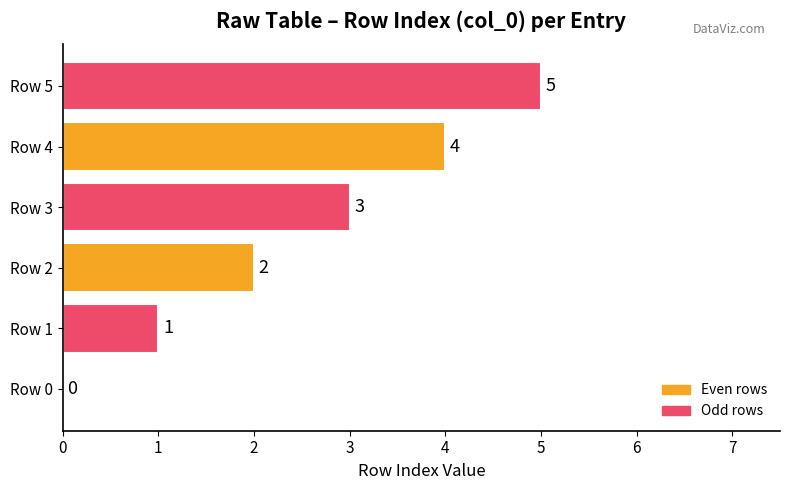

What is the sum of the values at Row 4 and Row 0?

4